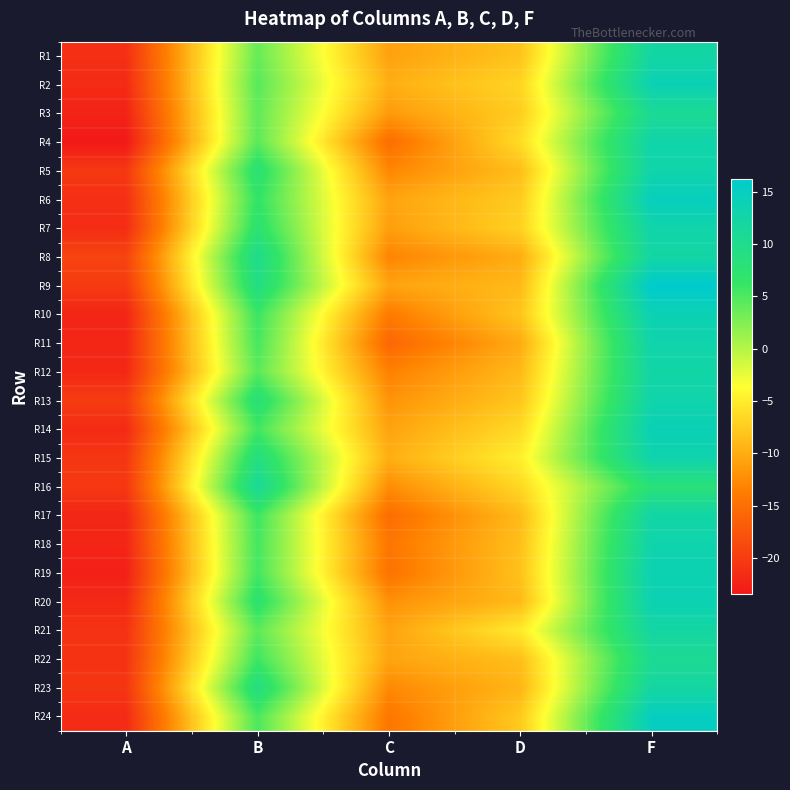

Which has a higher value, A or D?

D